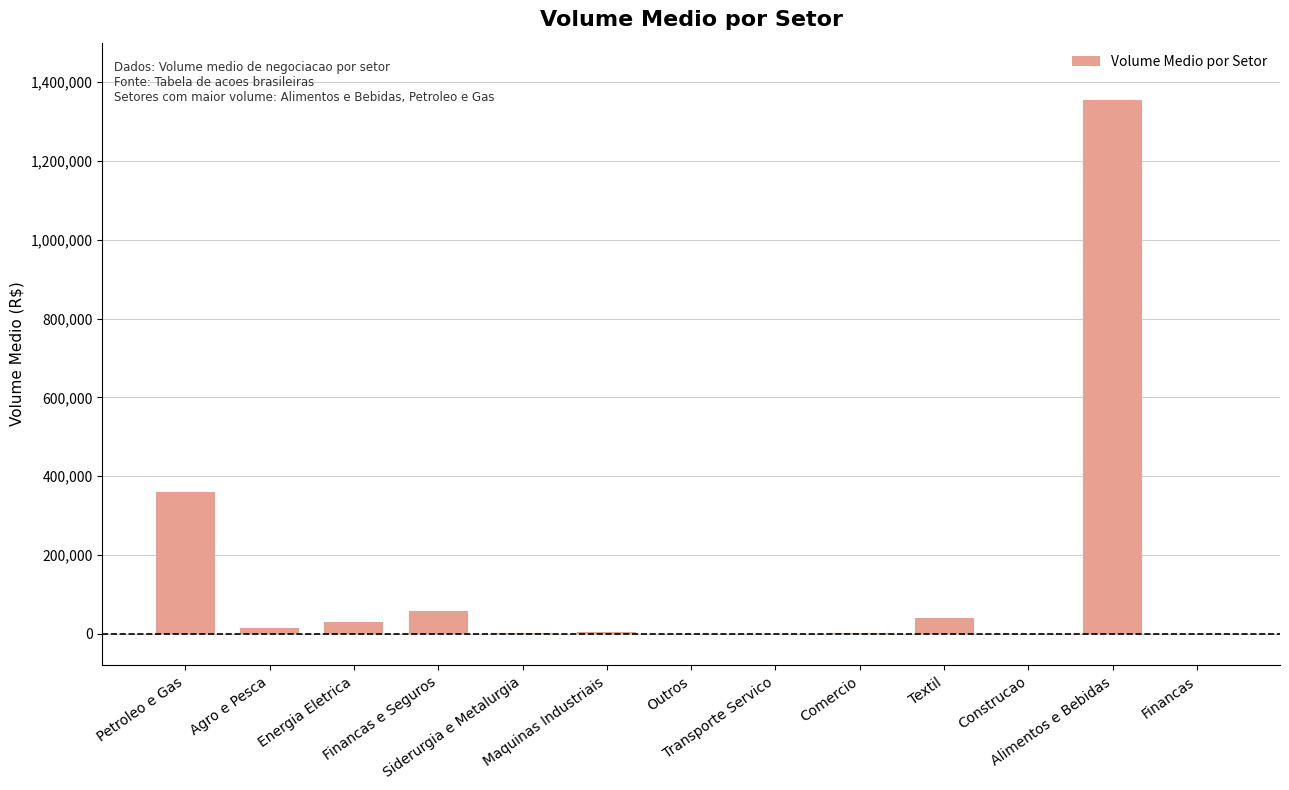

Read the value at Agro e Pesca.

14267.9